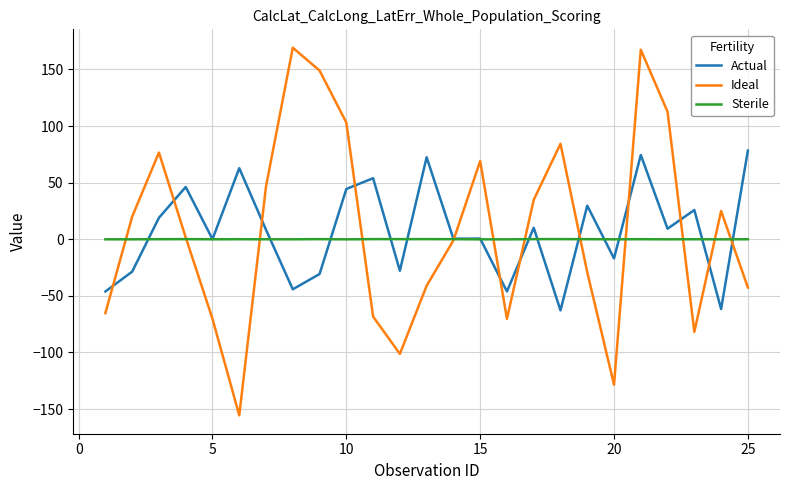

What is the minimum value shown in the chart?

-155.5